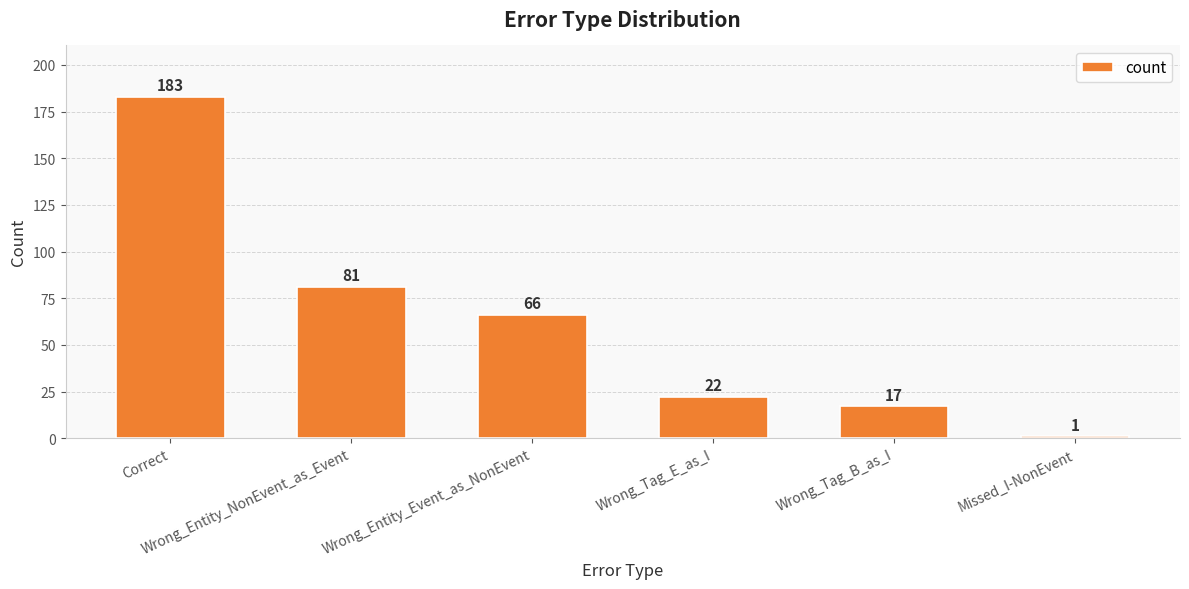

Are the bars grouped side by side (vs. stacked)?

No